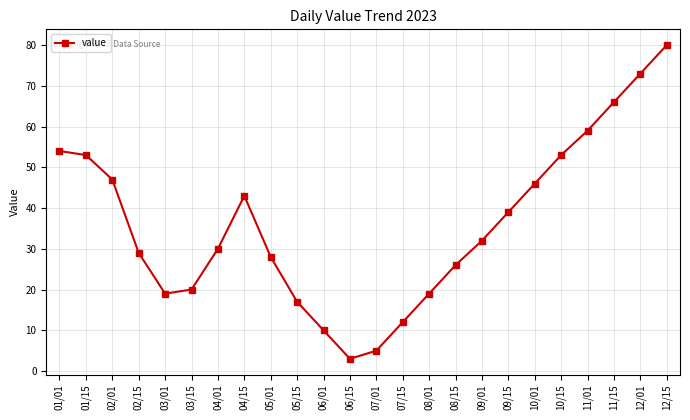

What is the sum of the values at 04/15 and 05/15?

60